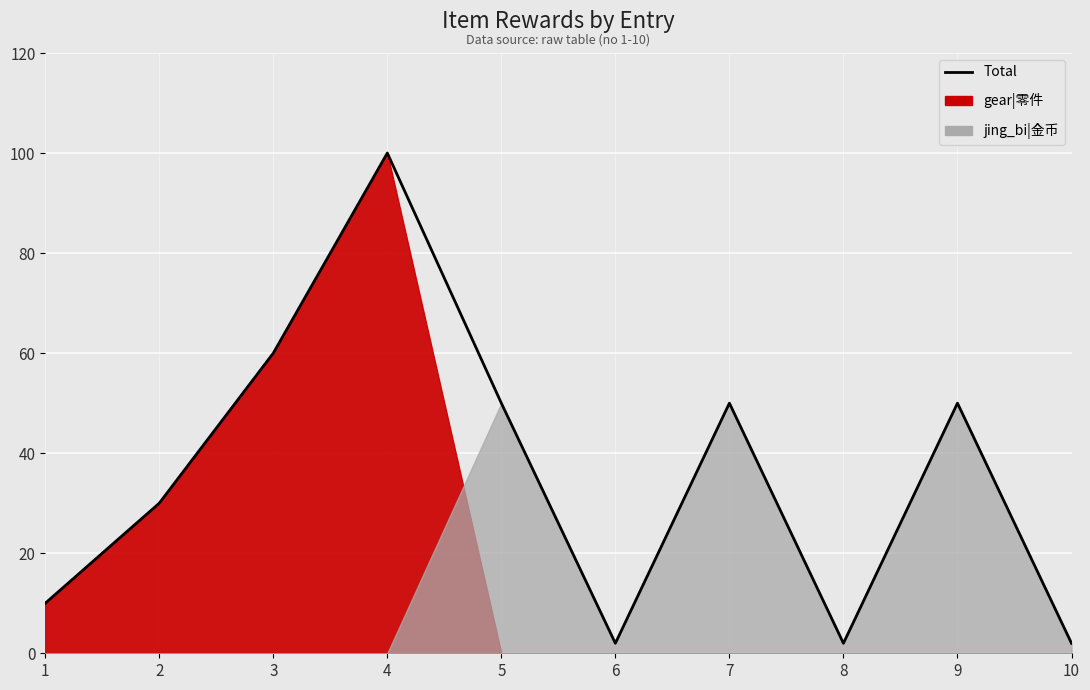

What is the change in value from 1 to 6?

-8